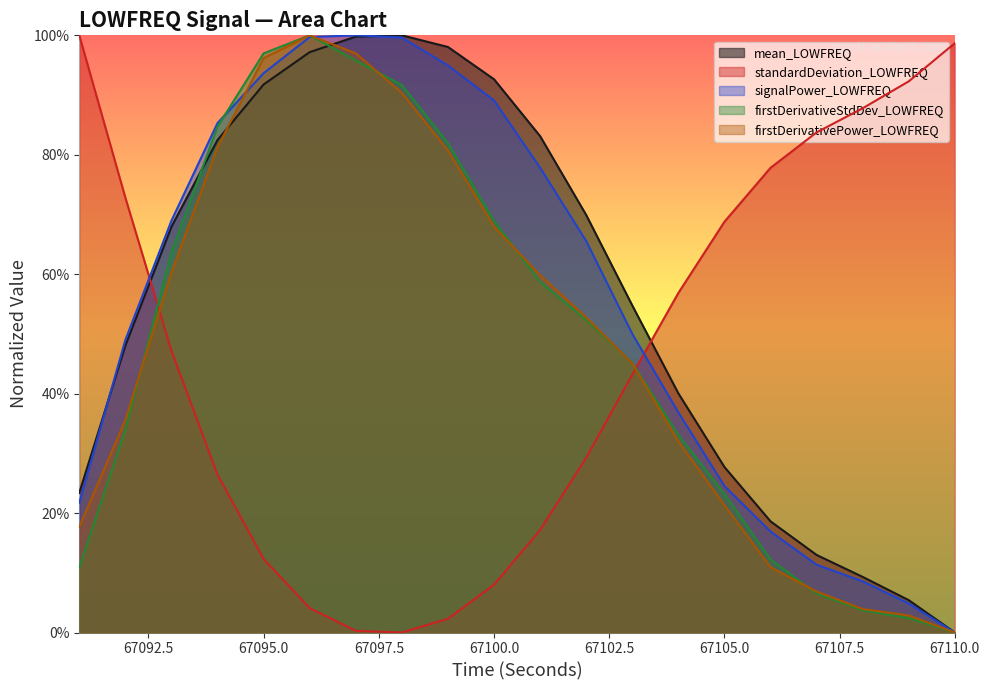

What is the value of the mean_LOWFREQ point at the 6th from the left?

1.0